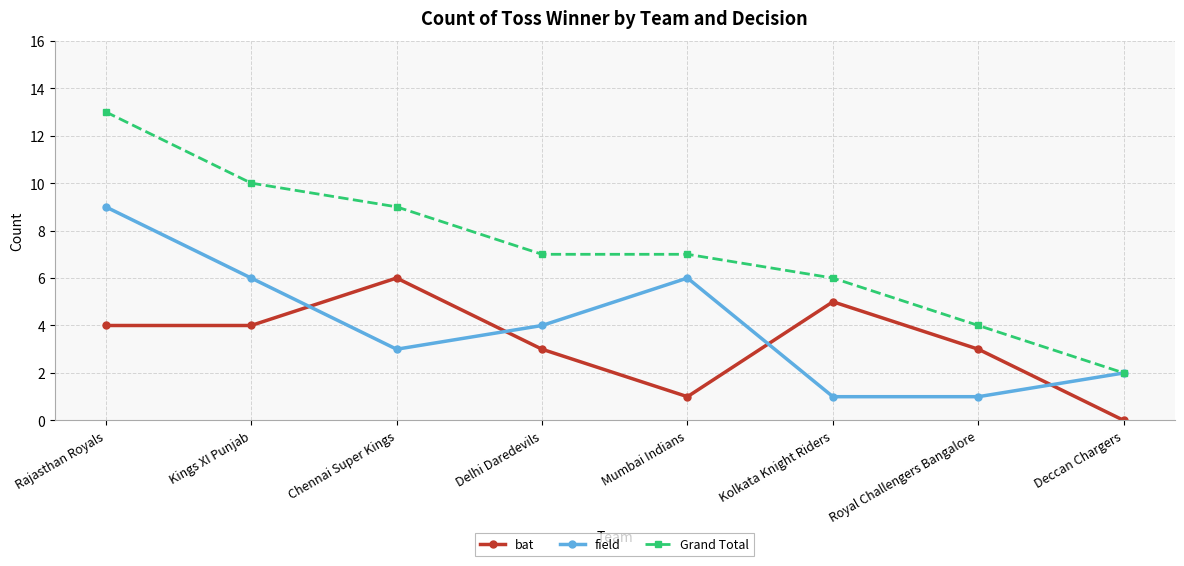

Rank the series at Kolkata Knight Riders from lowest to highest value.

field, bat, Grand Total